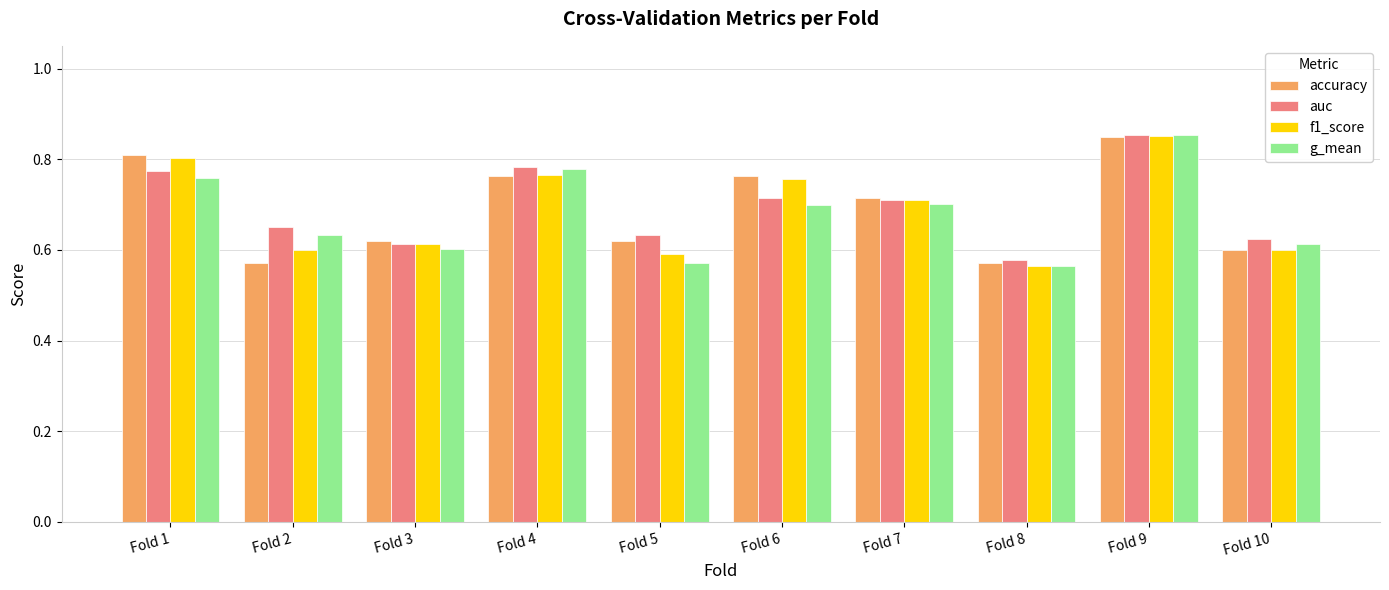

True or false: f1_score has a value of 0.3 at Fold 3.

False